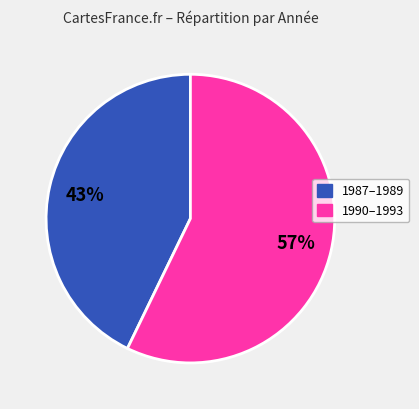

Is there a majority slice in this chart?

Yes